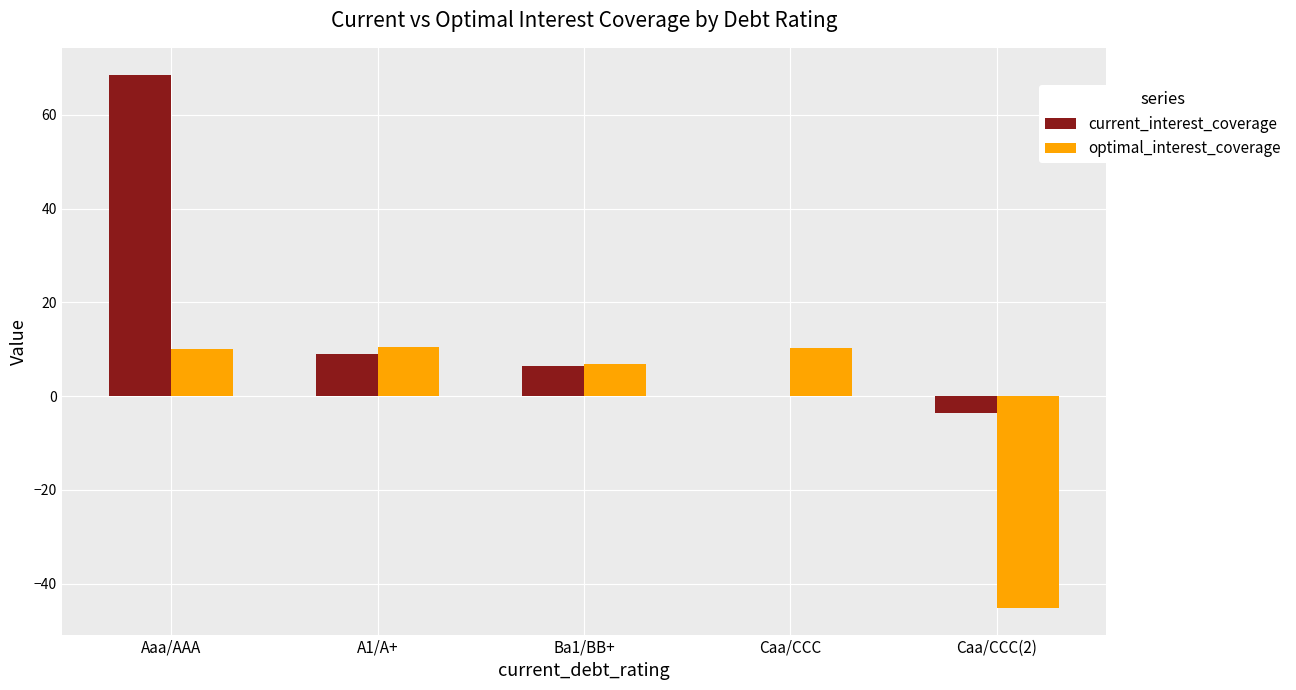

Which category has the highest value in the current_interest_coverage series?

Aaa/AAA